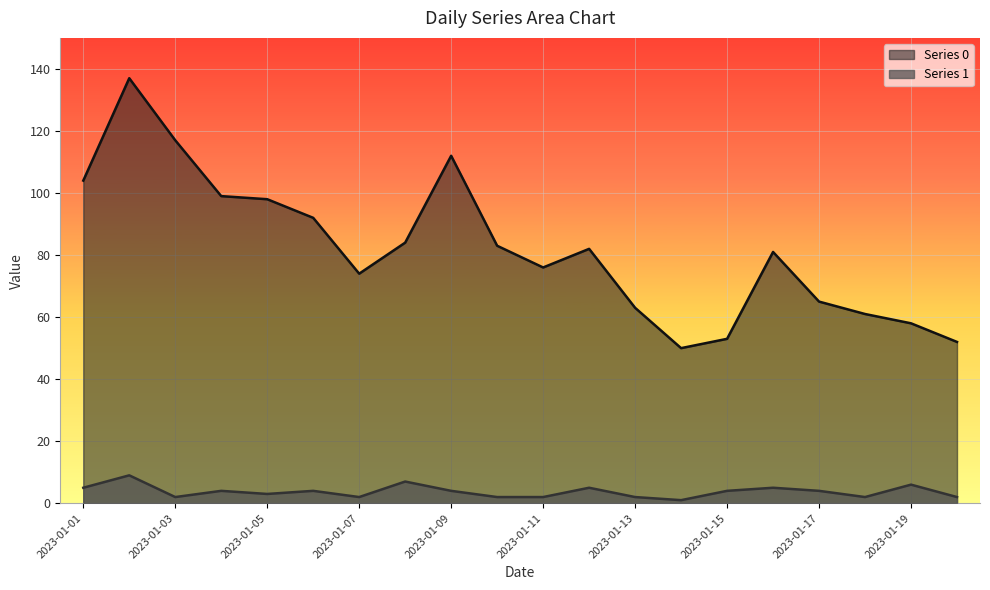

Is it true that Series 0 equals 74 at 2023-01-07?

True